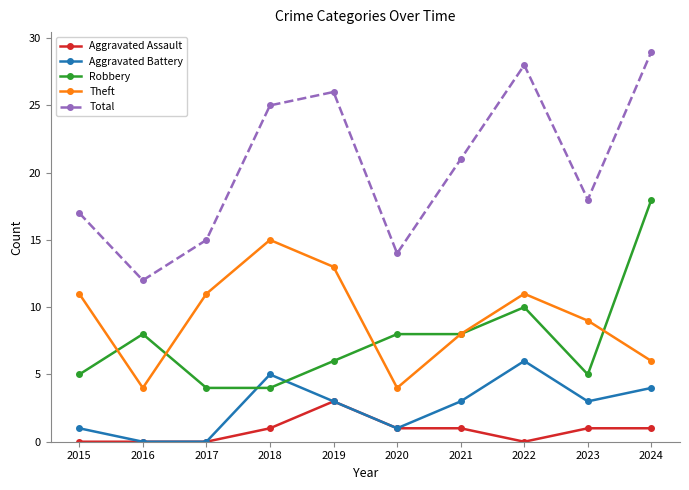

What are all the series names shown in the legend?

Aggravated Assault, Aggravated Battery, Robbery, Theft, Total